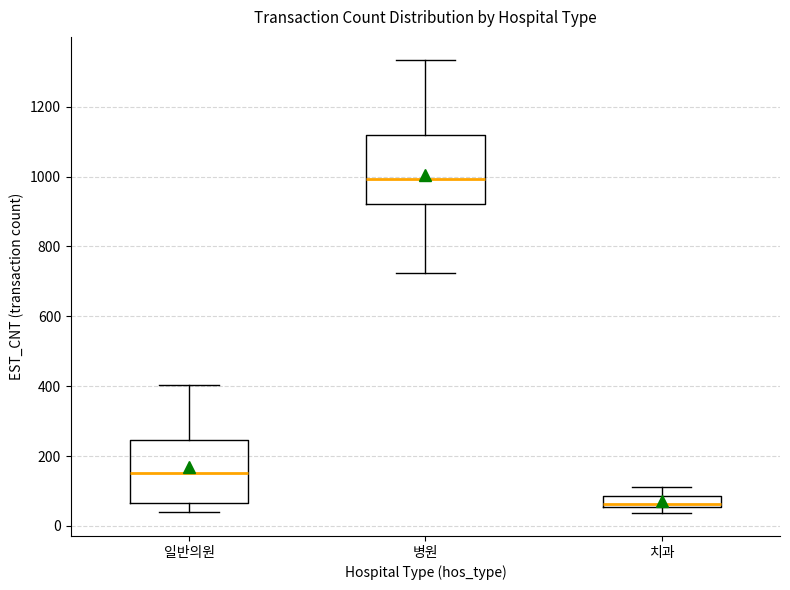

Reading left to right, read every box against the y-axis: the position of its median line, the range the box covers, and the ends of its whiskers. The values are not printed on the chart, so give them approximately, as read against the axis.

일반의원: median 160, box 60 to 240, whiskers 40 to 400
병원: median 1000, box 920 to 1120, whiskers 720 to 1340
치과: median 60 (just above the box's lower edge), box 60 to 80, whiskers 40 to 120